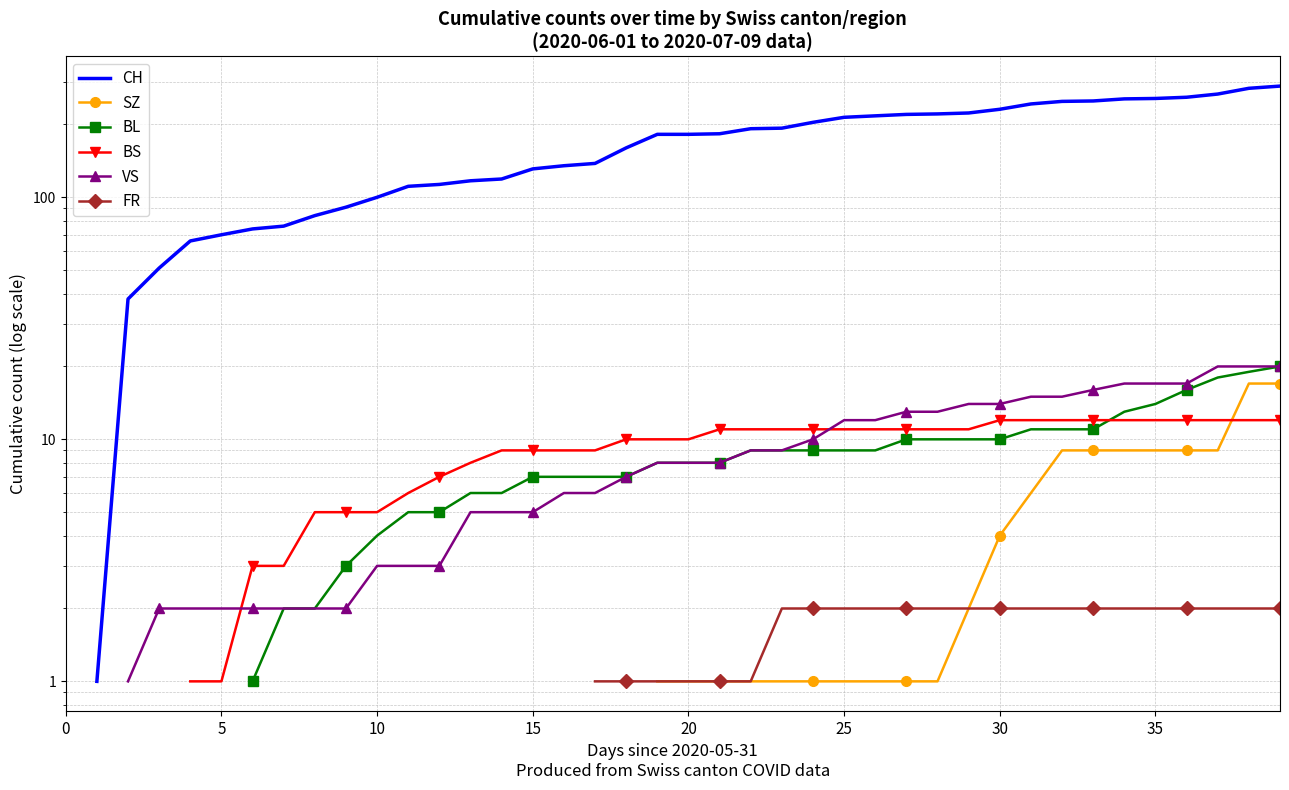

Count the BS values in the range 5 to 12.

32